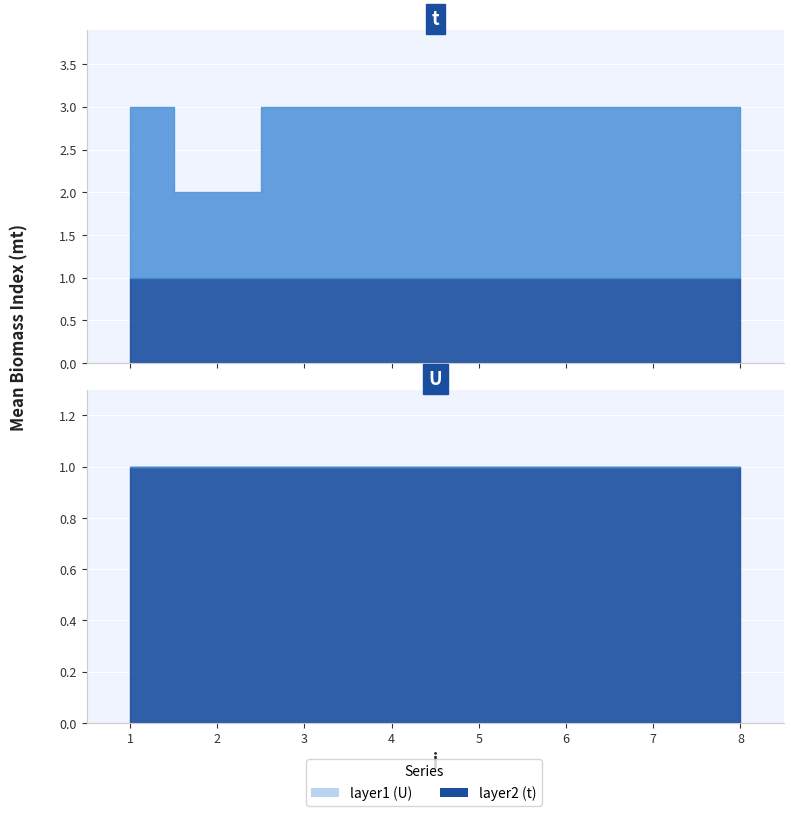

What is the value of the U point at the 2nd from the left?

1